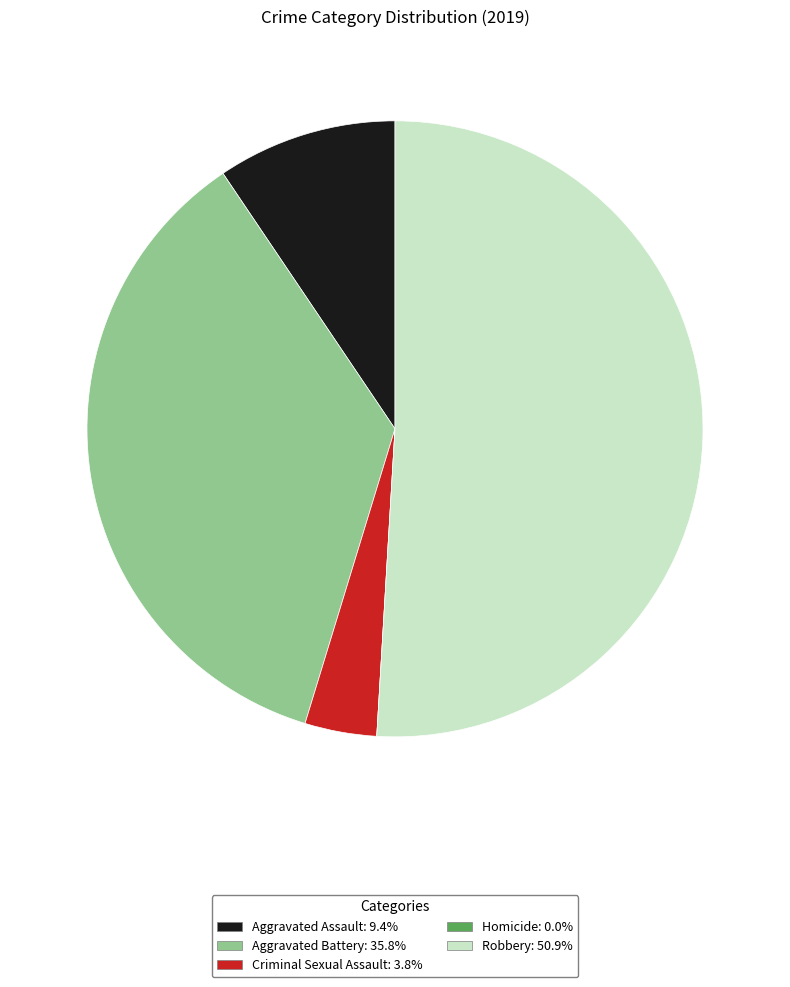

What is the ratio of the value at Aggravated Assault to the value at Criminal Sexual Assault?

2.5